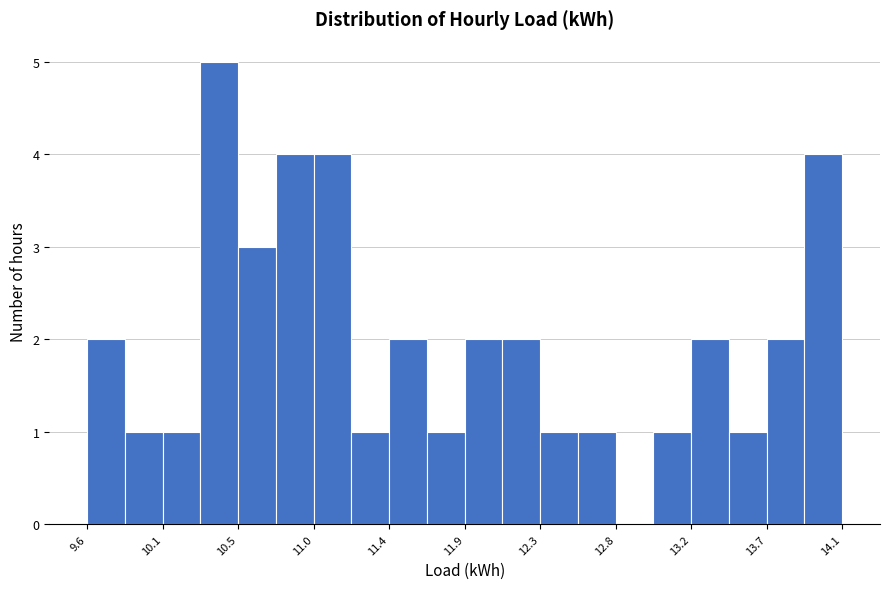

What is the height of the bar covering 12.55 to 12.80 on the x-axis? Neither the bar edges nor the heights are printed on the chart, so give them approximately, as read against the axes.

1